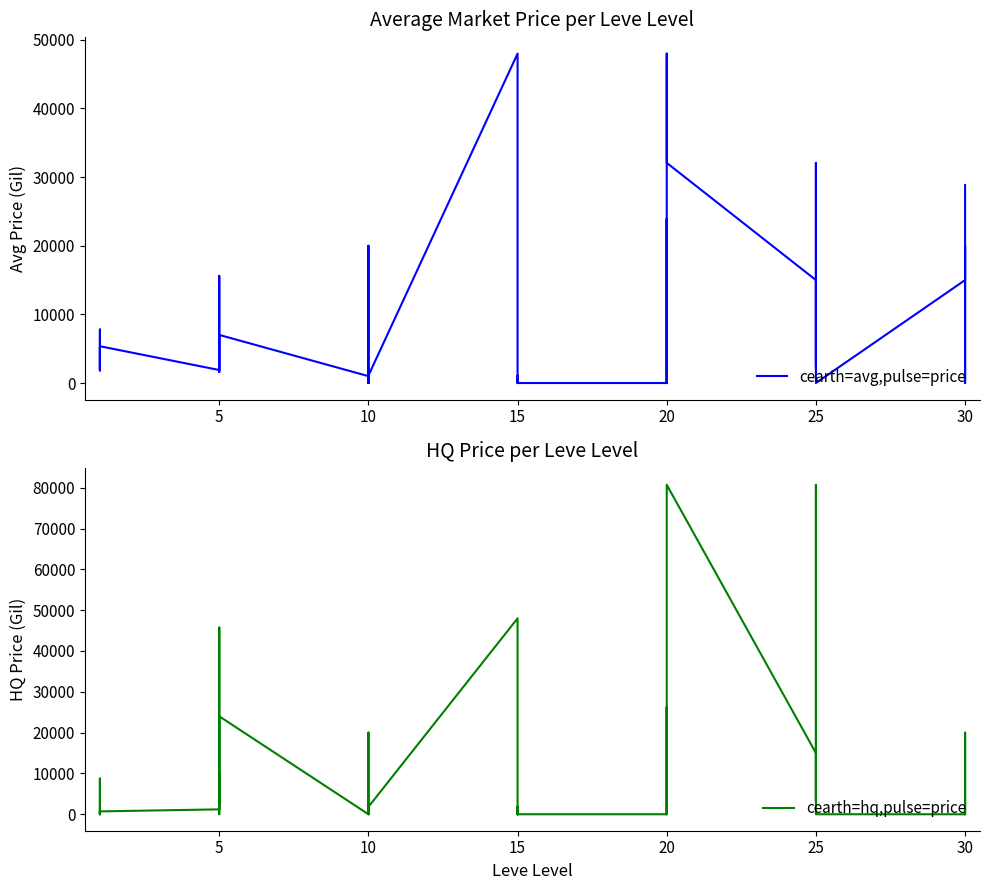

At how many categories does at least one series exceed 21809?

8